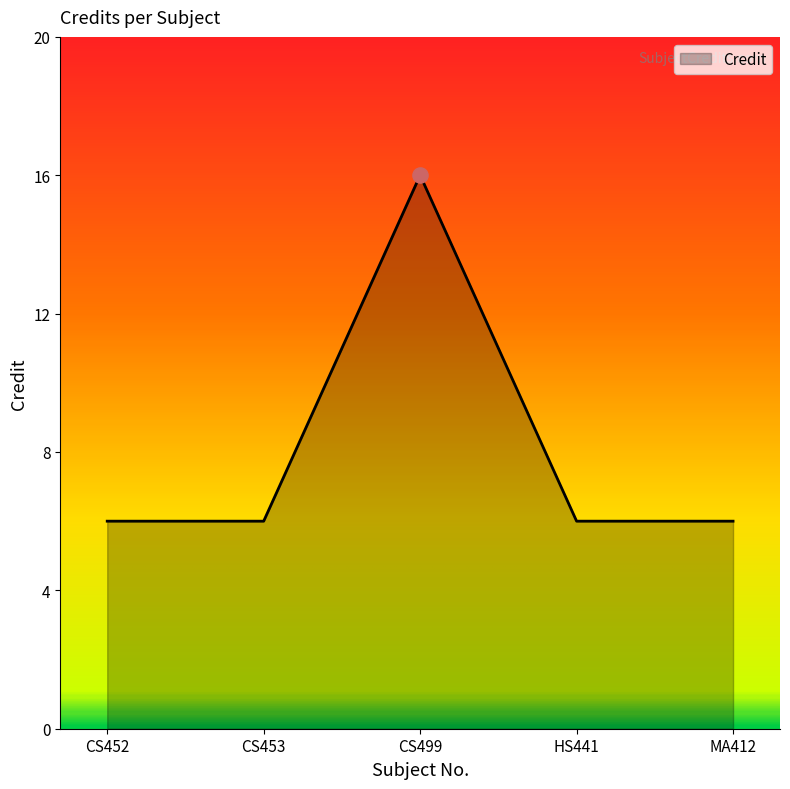

What is the change in value from CS453 to CS499?

+10